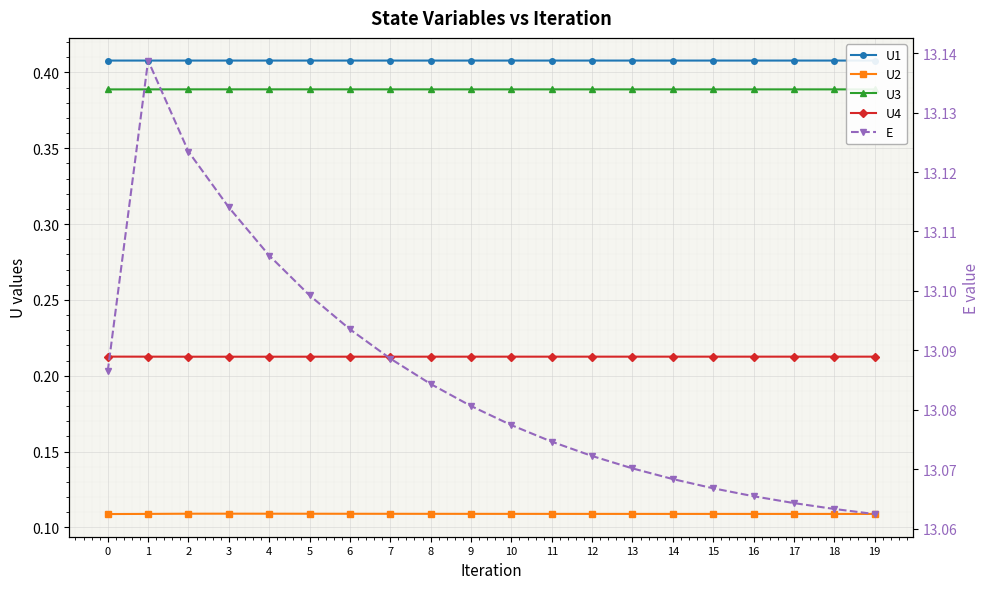

Which series has the largest total across all categories?

E